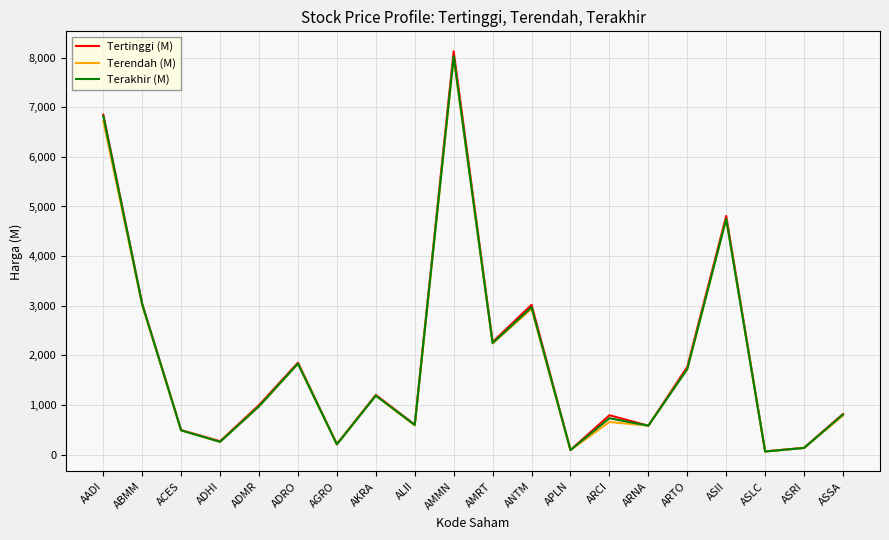

Is the value of Terakhir (M) at AGRO greater than the value of Tertinggi (M) at ADRO?

No